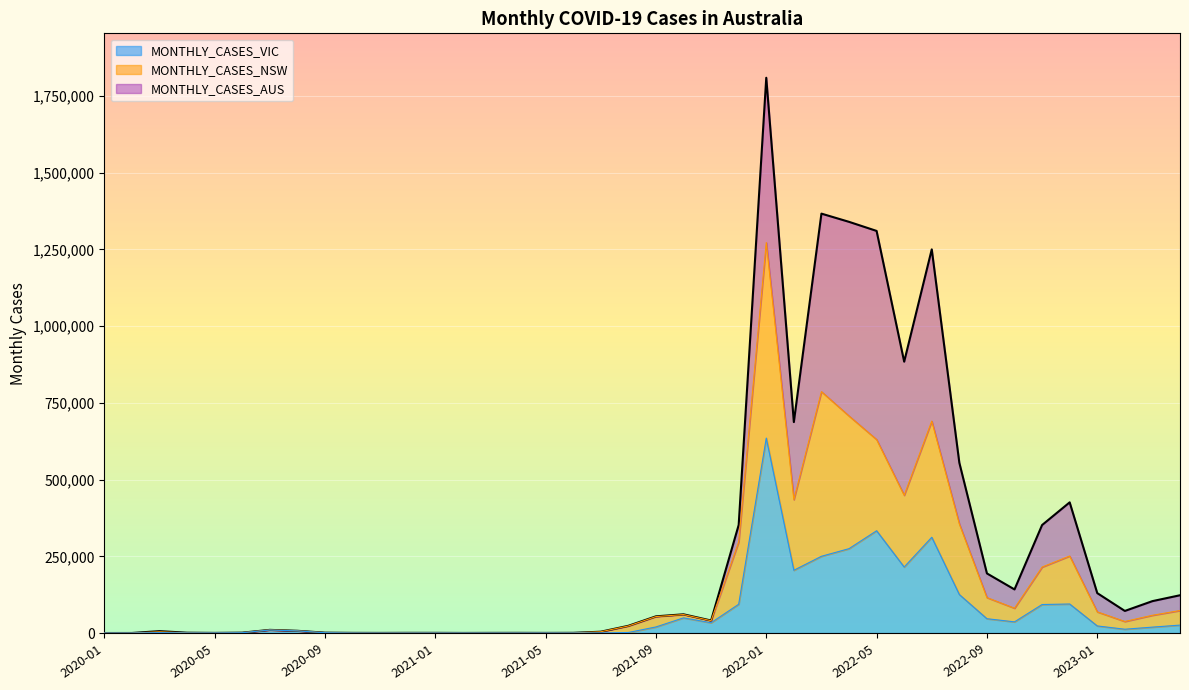

What is the approximate value of MONTHLY_CASES_VIC at 2021-01?

134